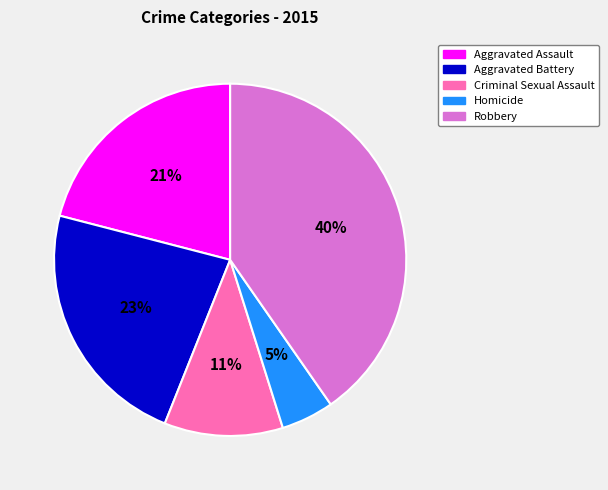

Is it true that Aggravated Battery is 23% of the pie?

True